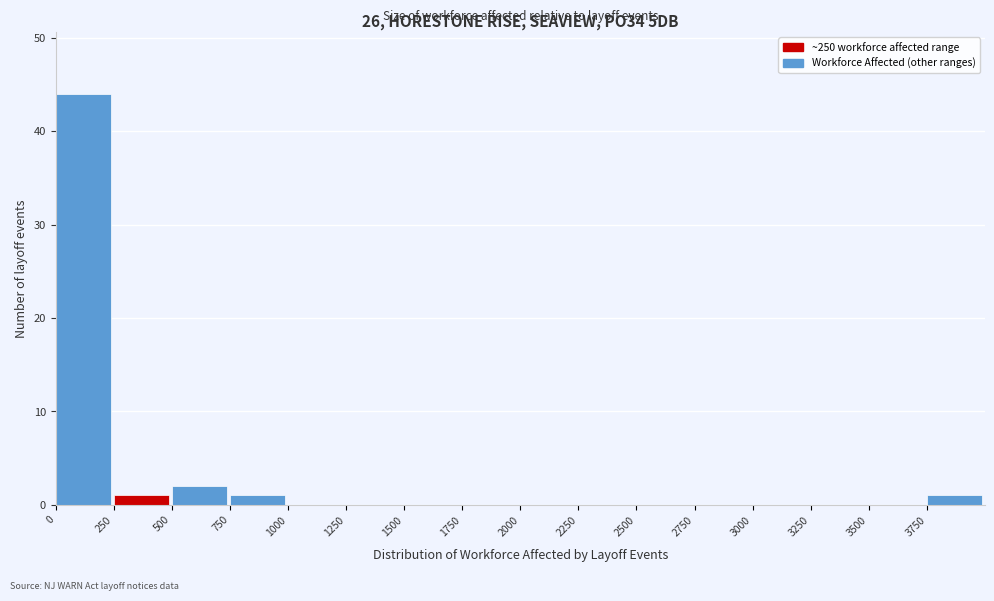

How tall is the bar that spans 500 to 750 on the x-axis? The values are not printed on the chart, so give them approximately, as read against the axis.

2